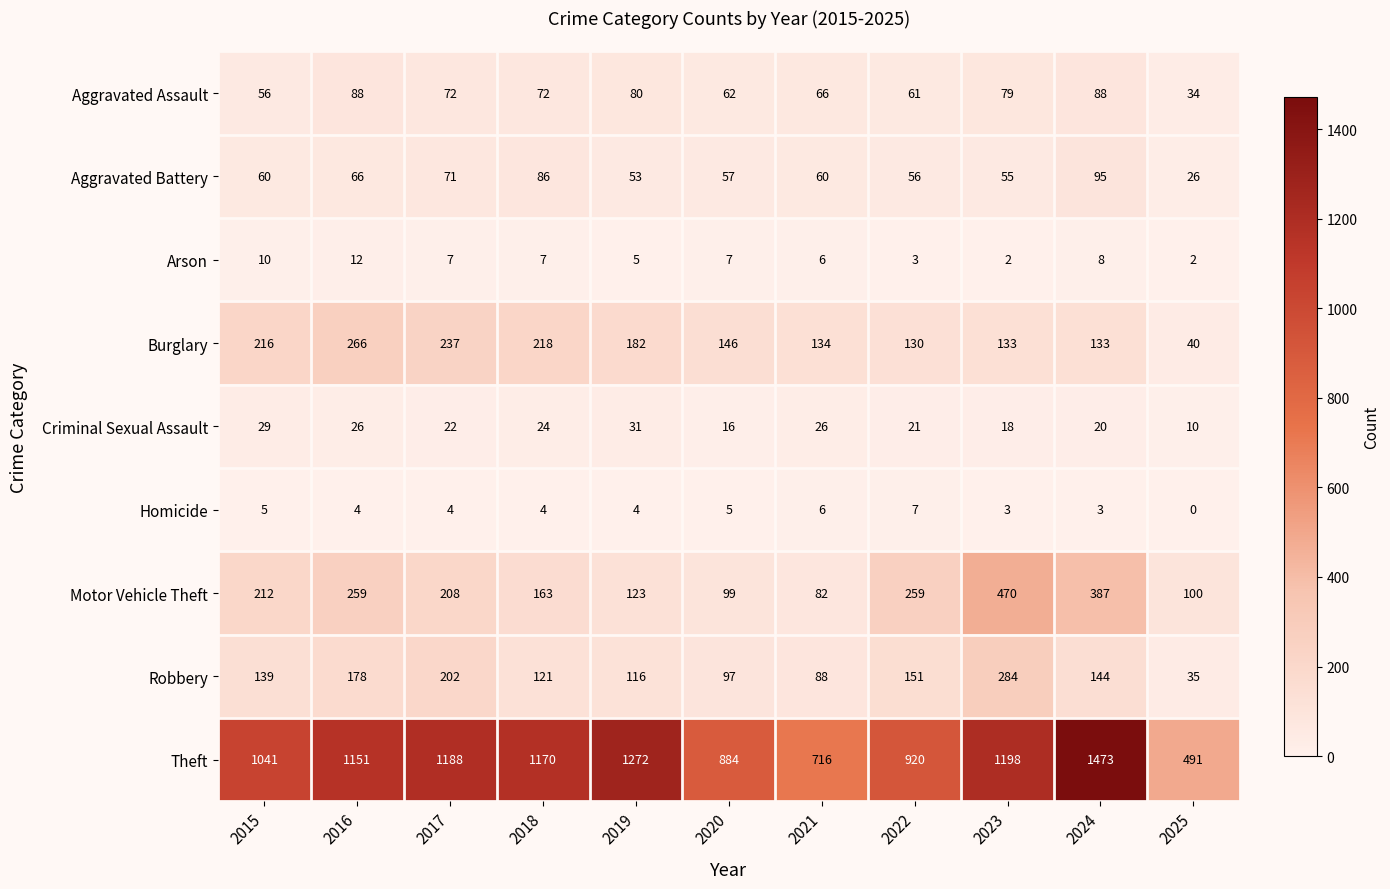

Which series has the widest spread of values?

Theft